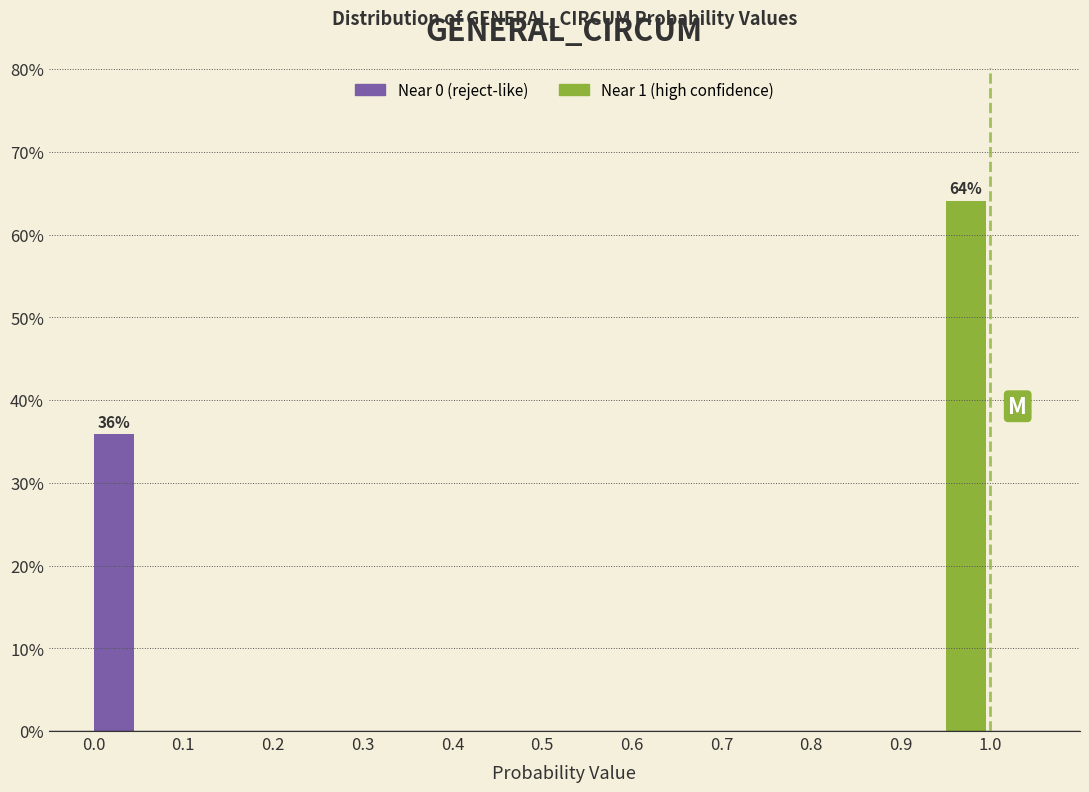

Over which range of the x-axis is the bar tallest?

0.95 to 1.00